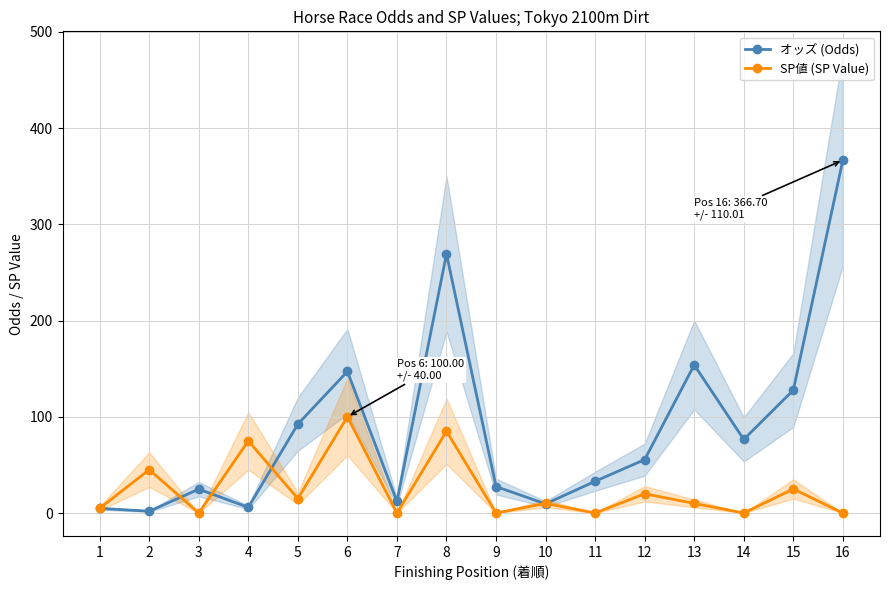

Which series has the widest spread of values?

オッズ (Odds)